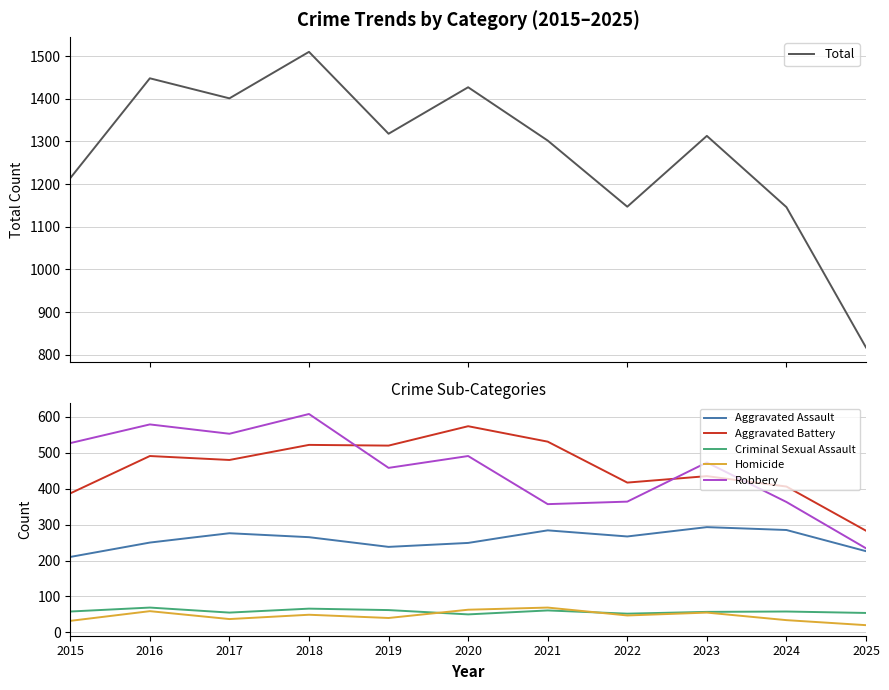

What is the difference between the maximum and second lowest values in the Total series?

364